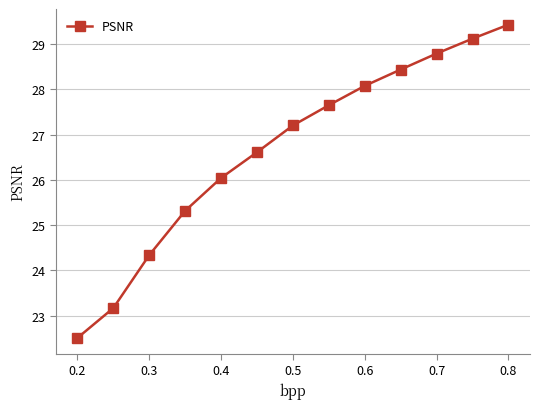

What is the minimum value shown in the chart?

22.5